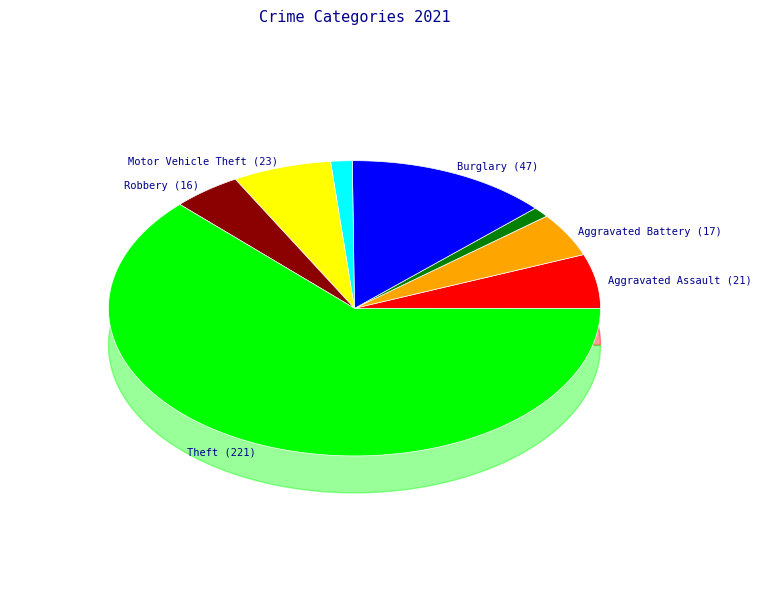

Is there a majority slice in this chart?

Yes